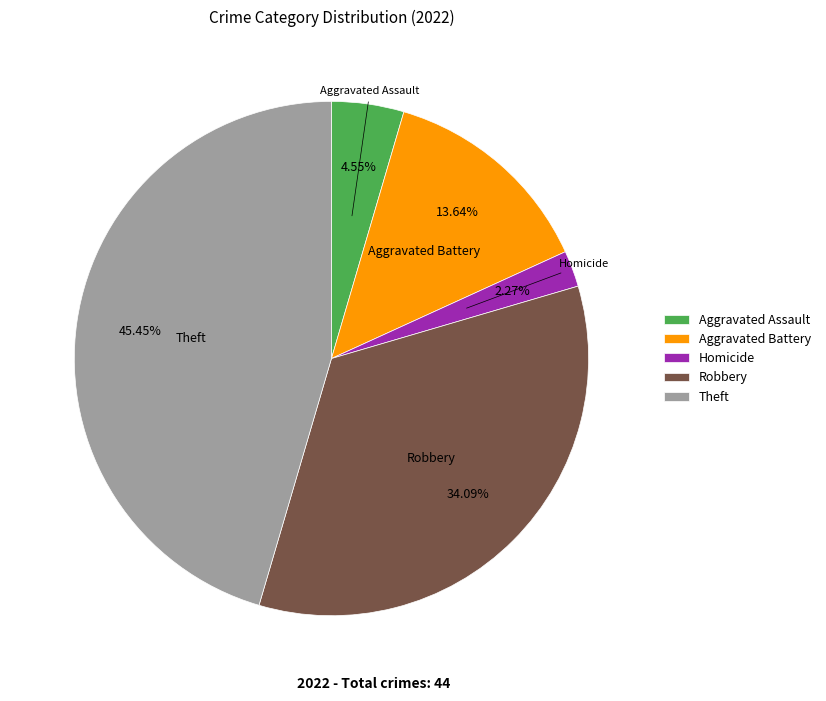

Do Robbery and Homicide together represent more than half of the pie?

No